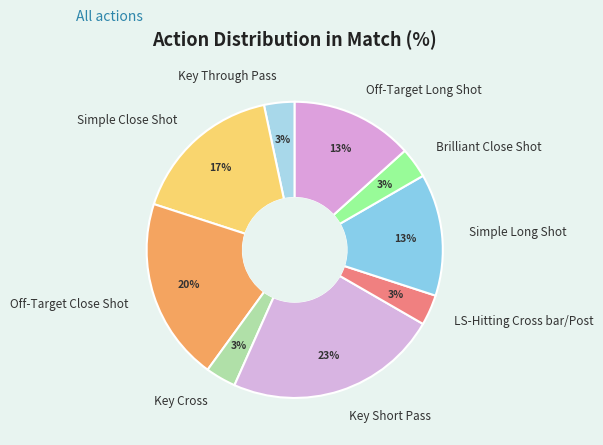

Is Key Through Pass the majority of the pie?

No